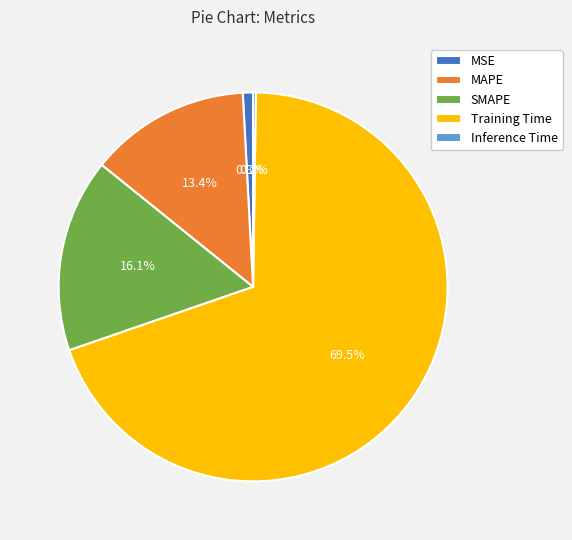

What is the largest slice in the pie chart?

Training Time